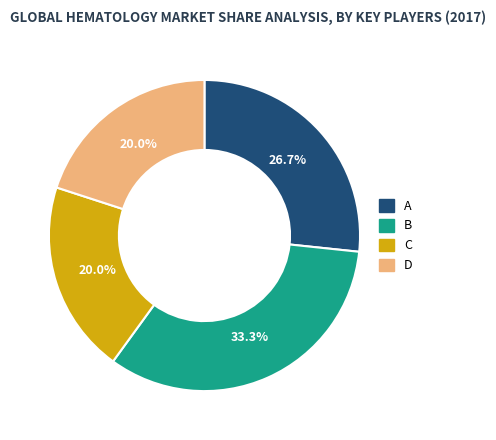

The D slice represents 20% of the pie. True or false?

True